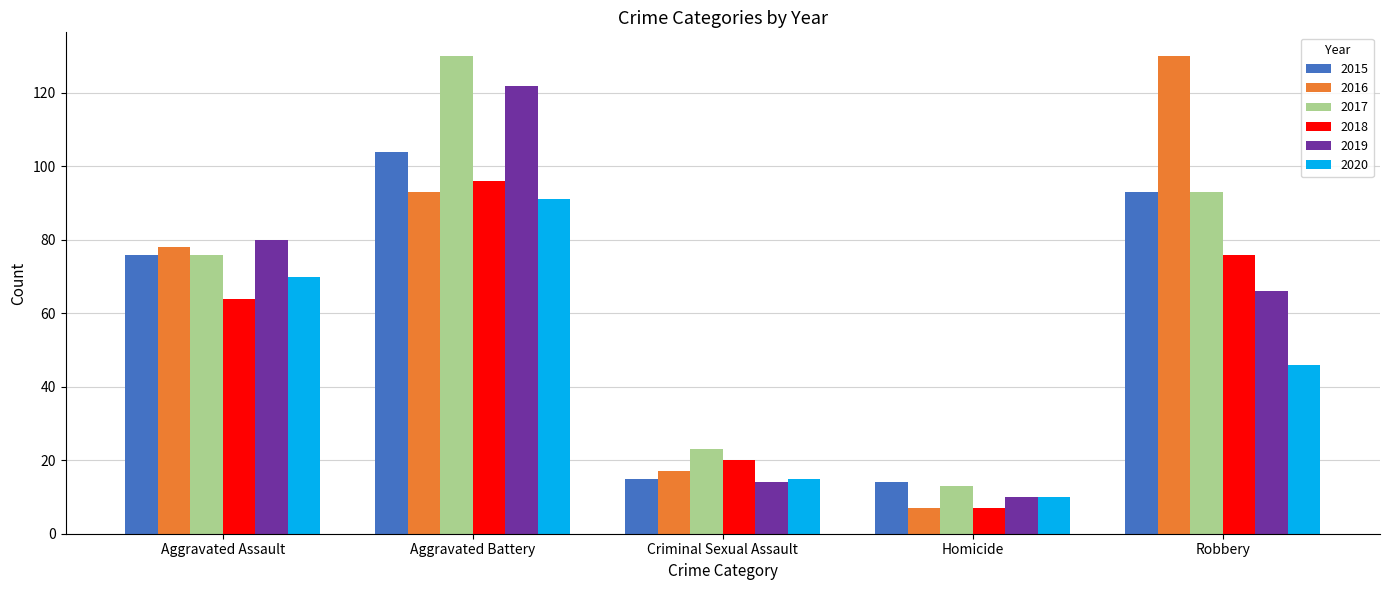

Is the value of 2016 at Aggravated Battery greater than the value of 2017 at Homicide?

Yes